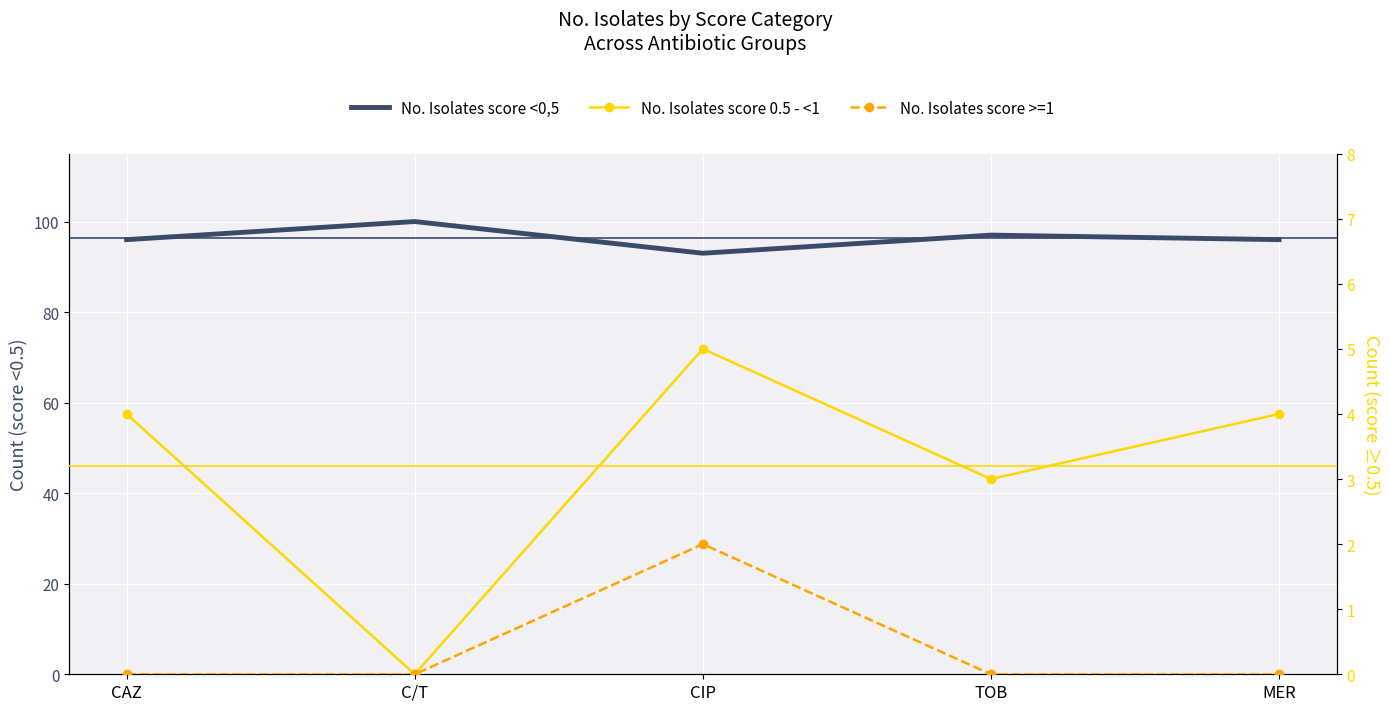

List the labels in order of No. Isolates score <0,5 value, smallest first.

CIP, CAZ, MER, TOB, C/T